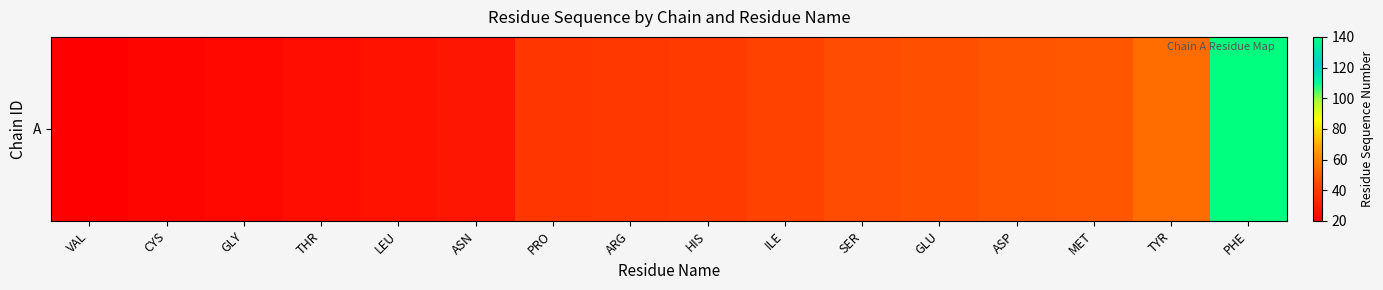

Reading right to left, what are all the values shown in this chart?

140	54	49	48	47	46	43	41	40	39	28	27	25	23	22	20